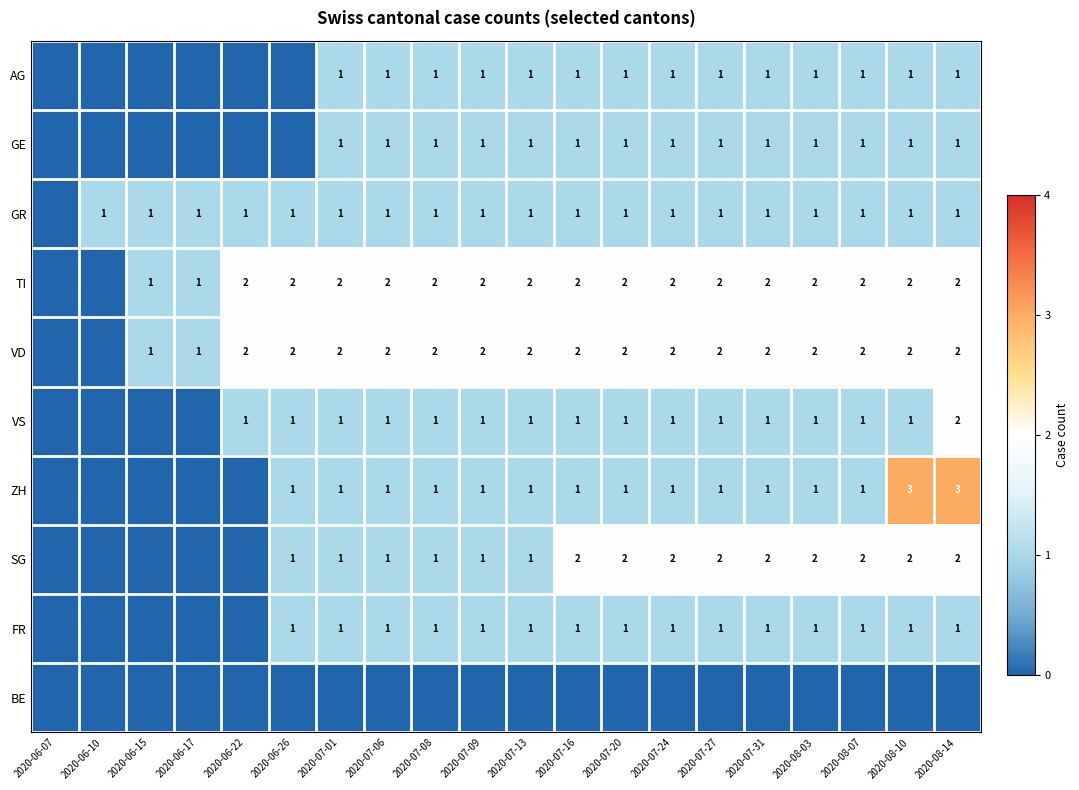

The value of AG at 2020-07-09 is 0. True or false?

False